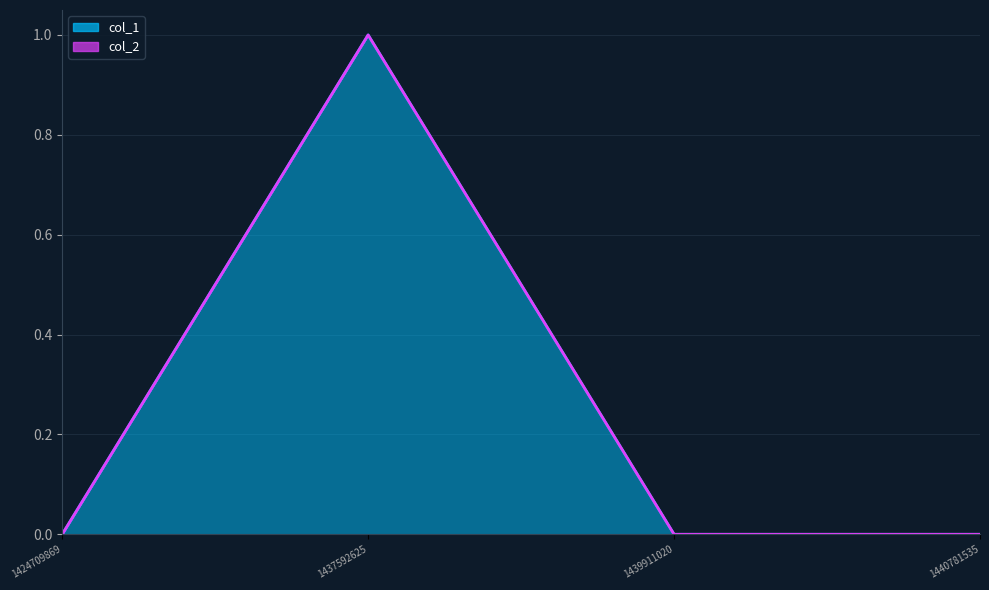

Reading left to right, extract all data points from this chart.

1424709869=0	1437592625=1	1439911020=0	1440781535=0